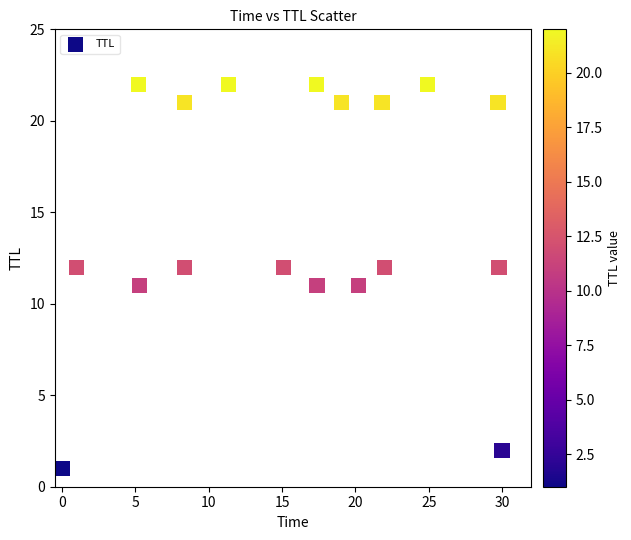

What is the range of Y values (max minus min)?

21